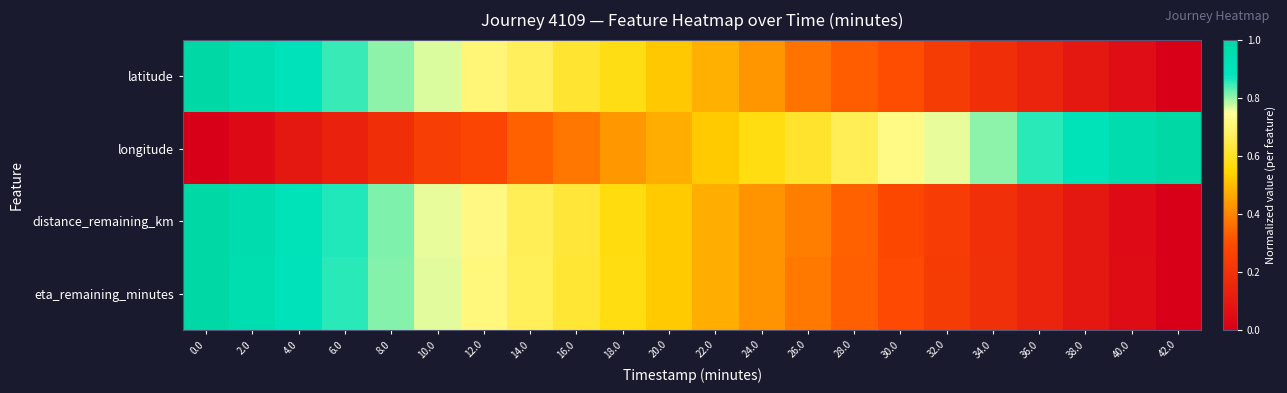

Reading left to right, transcribe all the data shown in this chart.

latitude: 0.0=1.0	2.0=0.9	4.0=0.9	6.0=0.9	8.0=0.8	10.0=0.8	12.0=0.7	14.0=0.7	16.0=0.6	18.0=0.6	20.0=0.5	22.0=0.5	24.0=0.4	26.0=0.4	28.0=0.3	30.0=0.3	32.0=0.2	34.0=0.2	36.0=0.1	38.0=0.1	40.0=0.1	42.0=0.0
longitude: 0.0=0.0	2.0=0.0	4.0=0.1	6.0=0.1	8.0=0.2	10.0=0.2	12.0=0.3	14.0=0.3	16.0=0.4	18.0=0.4	20.0=0.5	22.0=0.5	24.0=0.6	26.0=0.6	28.0=0.7	30.0=0.7	32.0=0.8	34.0=0.8	36.0=0.9	38.0=0.9	40.0=1.0	42.0=1.0
distance_remaining_km: 0.0=1.0	2.0=1.0	4.0=0.9	6.0=0.9	8.0=0.8	10.0=0.8	12.0=0.7	14.0=0.7	16.0=0.6	18.0=0.6	20.0=0.5	22.0=0.5	24.0=0.4	26.0=0.4	28.0=0.3	30.0=0.3	32.0=0.2	34.0=0.2	36.0=0.1	38.0=0.1	40.0=0.0	42.0=0.0
eta_remaining_minutes: 0.0=1.0	2.0=1.0	4.0=0.9	6.0=0.9	8.0=0.8	10.0=0.8	12.0=0.7	14.0=0.7	16.0=0.6	18.0=0.6	20.0=0.5	22.0=0.5	24.0=0.4	26.0=0.4	28.0=0.3	30.0=0.3	32.0=0.2	34.0=0.2	36.0=0.1	38.0=0.1	40.0=0.0	42.0=0.0